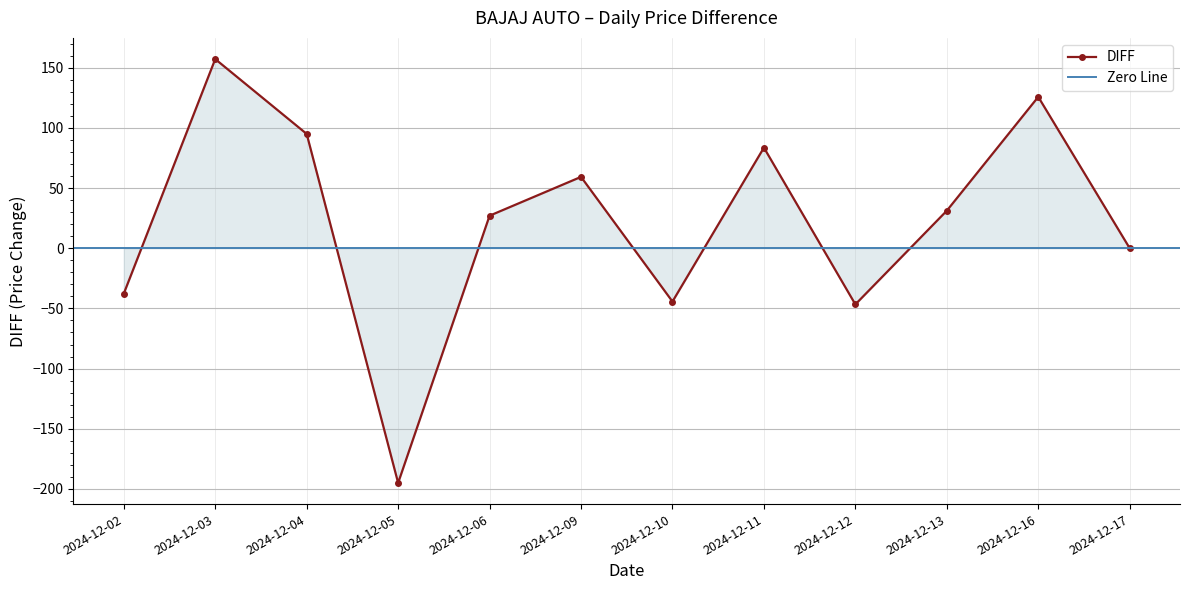

What is the sum of all values?

255.5